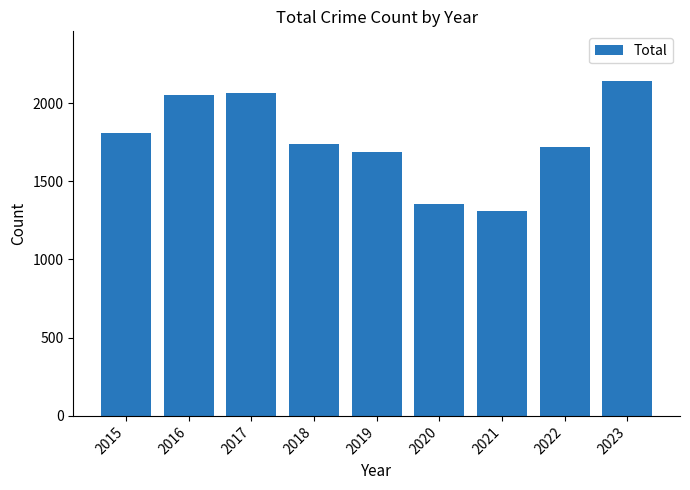

Is it true that the value at 2019 is 1687?

True